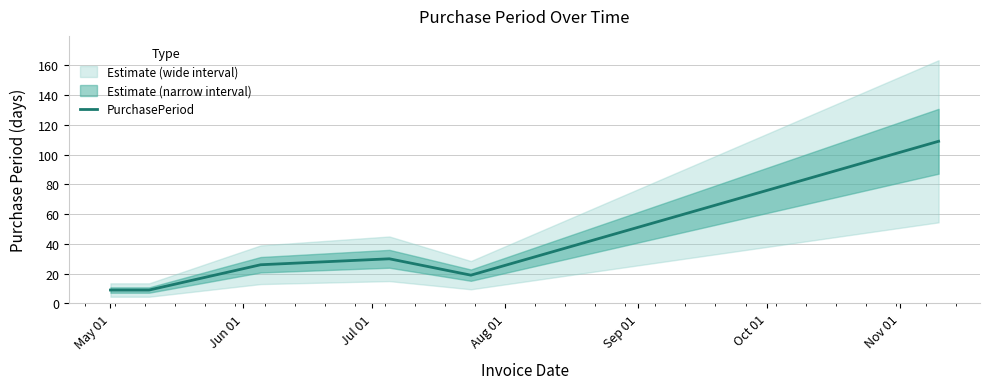

What is the smallest value displayed?

9